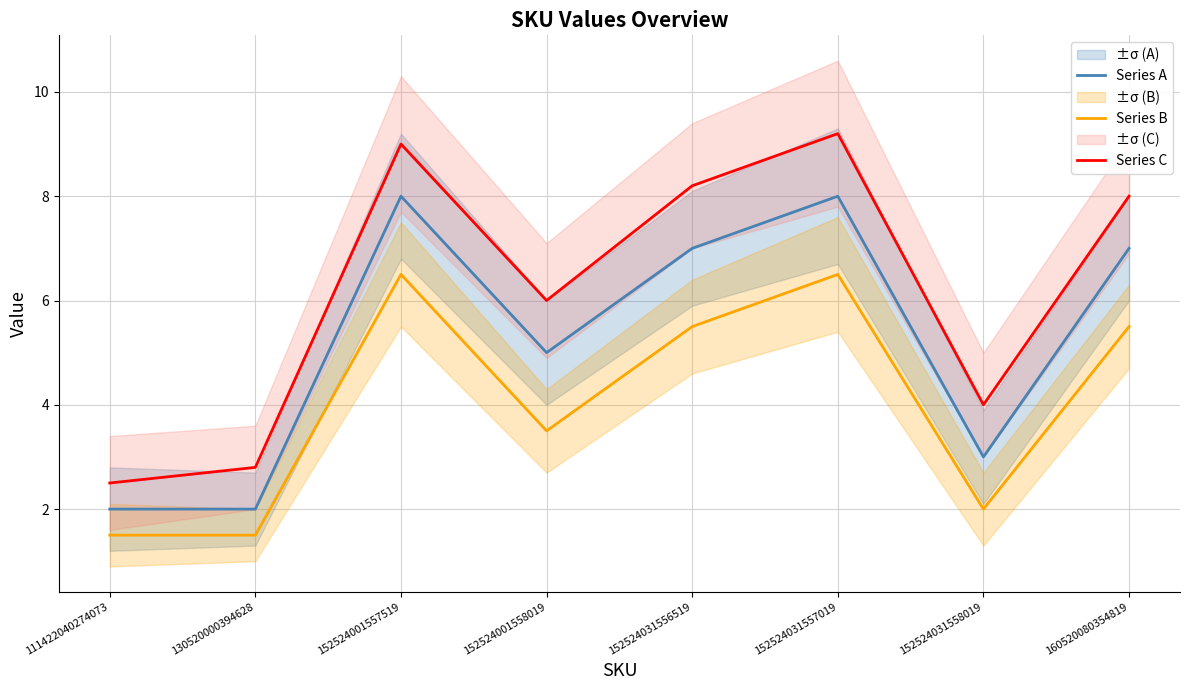

What is the maximum value shown in the chart?

9.2